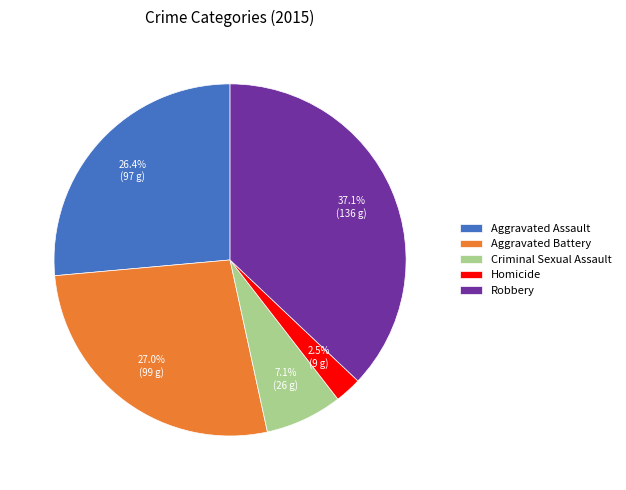

How much of the chart is everything except Robbery?

62.9%